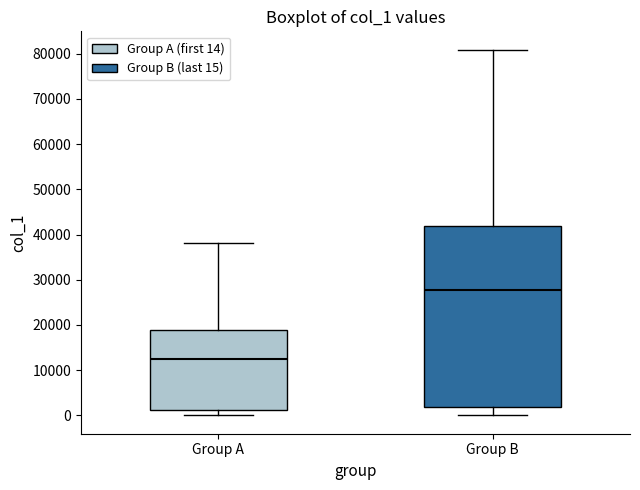

Which box is the tallest, from its lower edge to its upper edge?

Group B